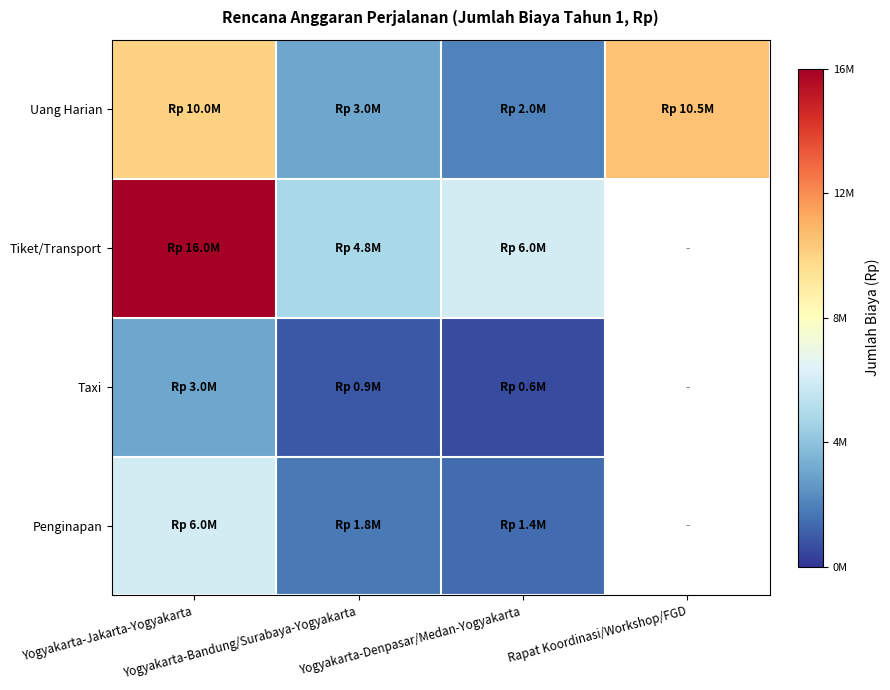

Which series changed the most between Yogyakarta-Jakarta-Yogyakarta and Yogyakarta-Bandung/Surabaya-Yogyakarta?

Tiket/Transport